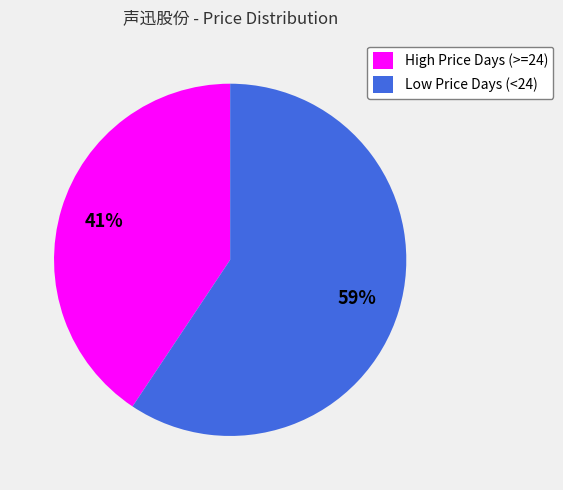

Which category has the biggest portion of the pie?

Low Price Days (<24)